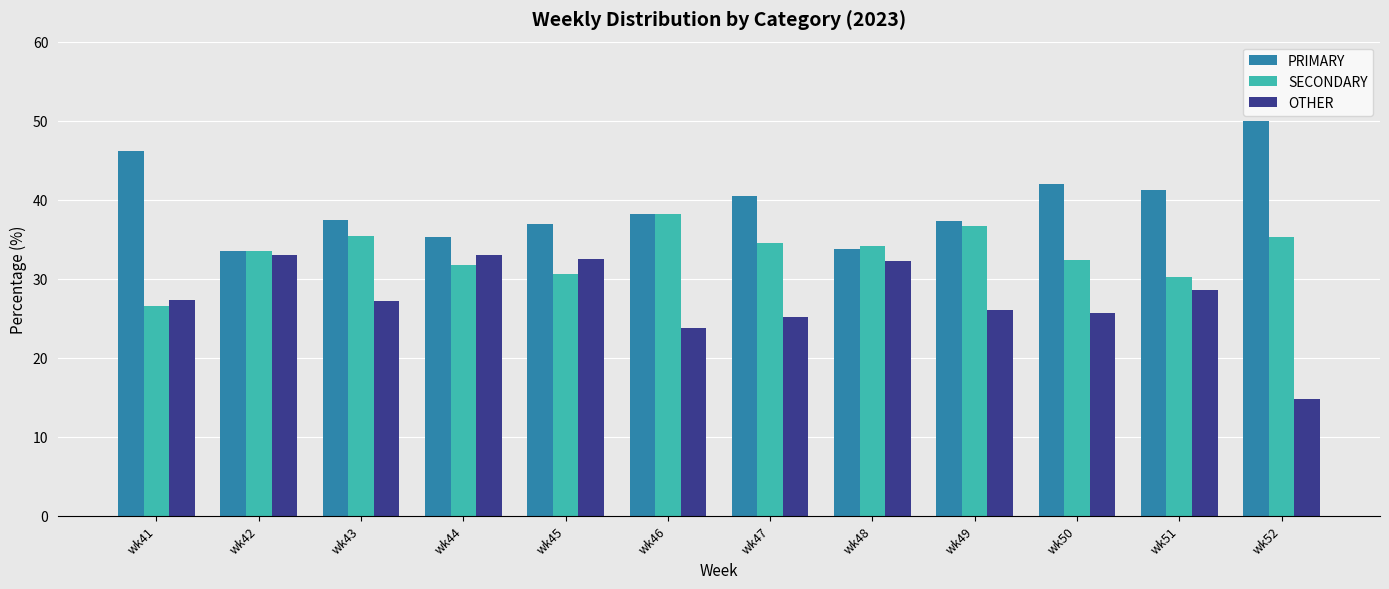

How many series are shown in this chart?

3